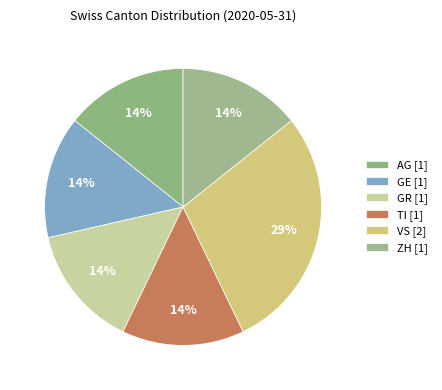

Which category has the biggest portion of the pie?

VS